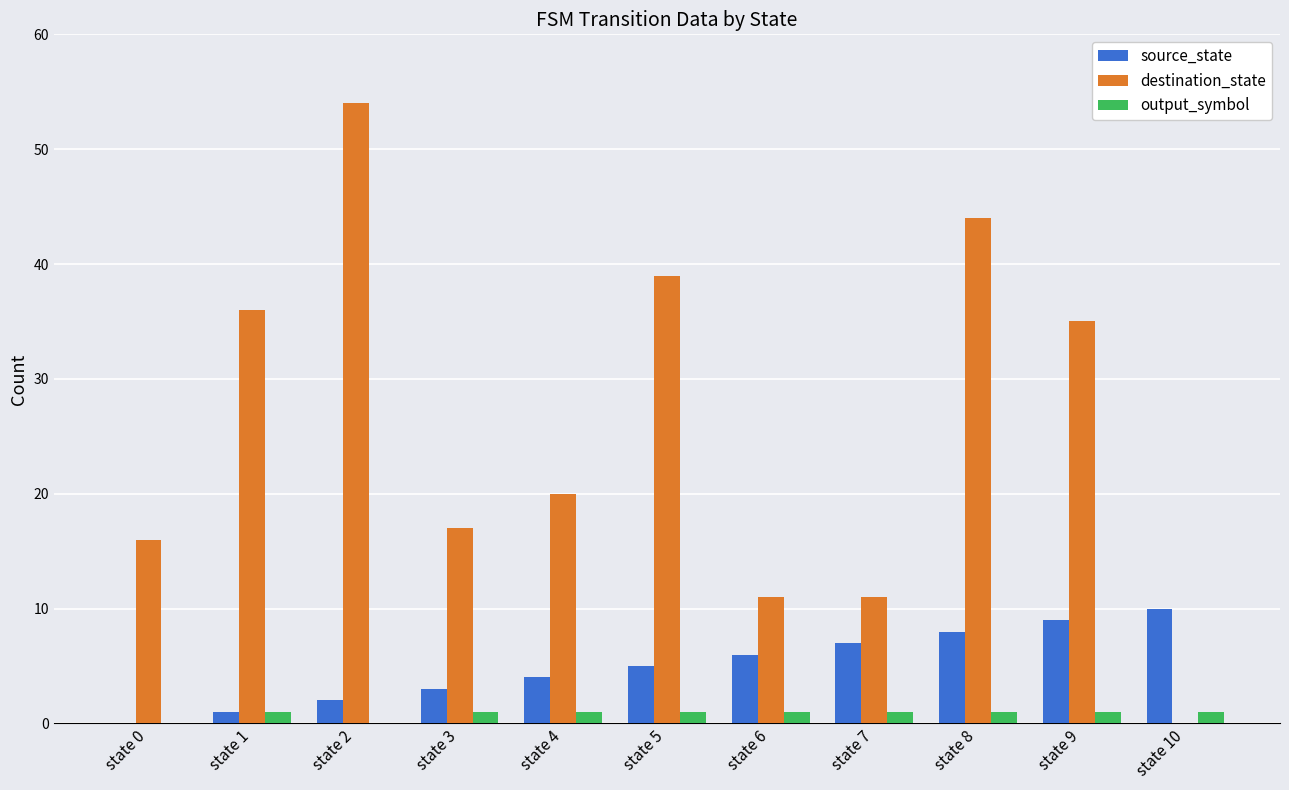

What is the maximum value for source_state?

10